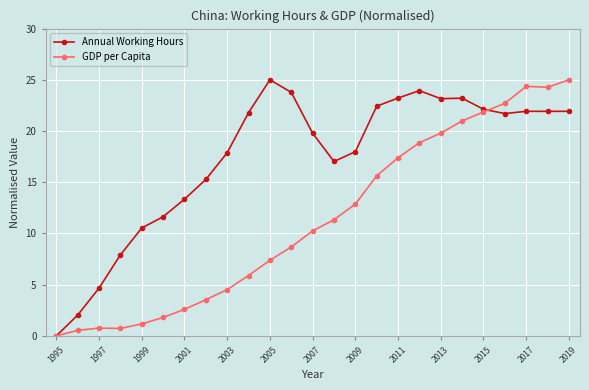

What are all the series names shown in the legend?

Annual Working Hours, GDP per Capita